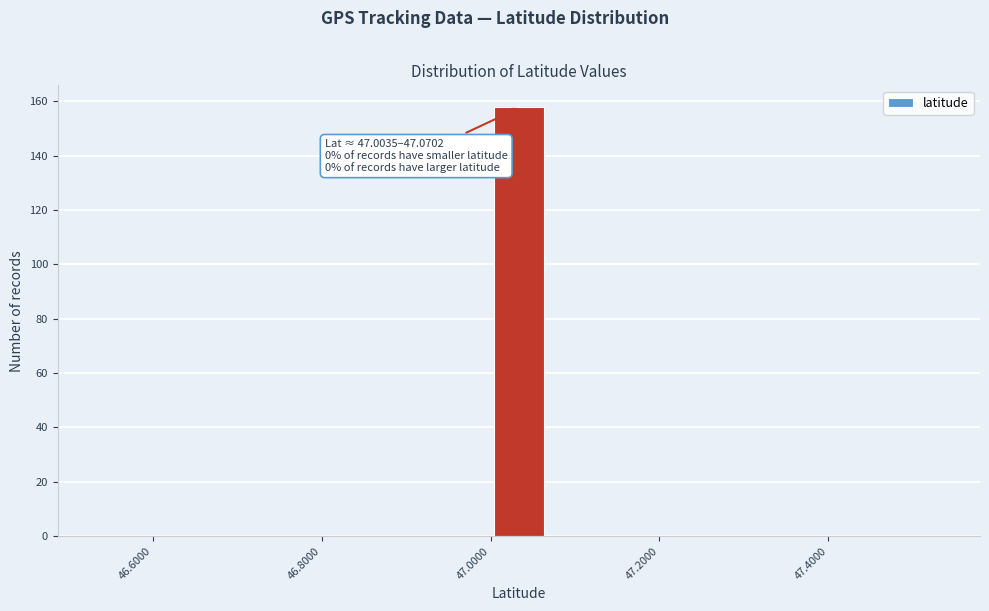

Read against the x-axis, roughly where is the centre of the tallest bar?

47.04